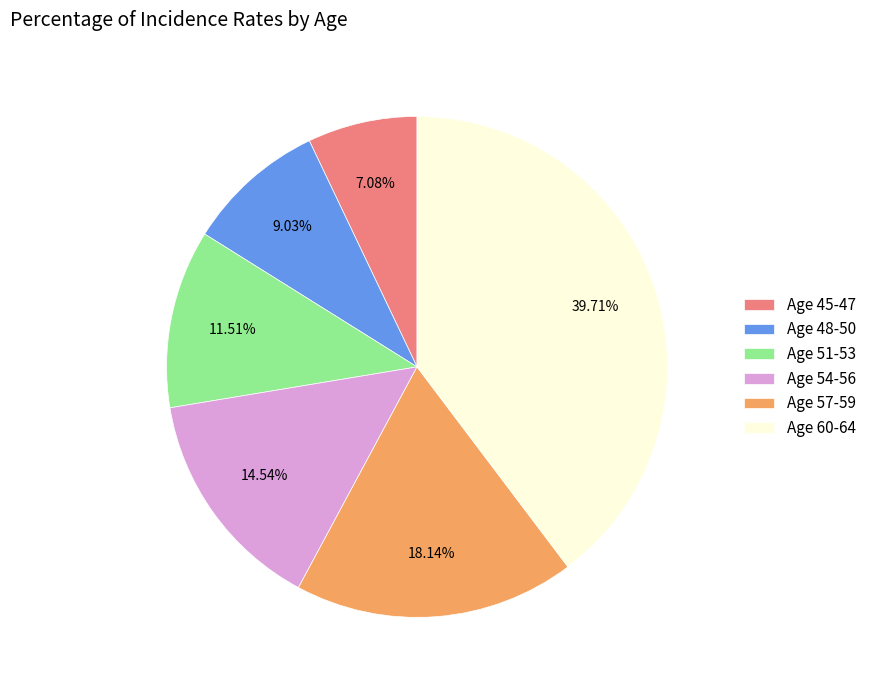

Is there a majority slice in this chart?

No